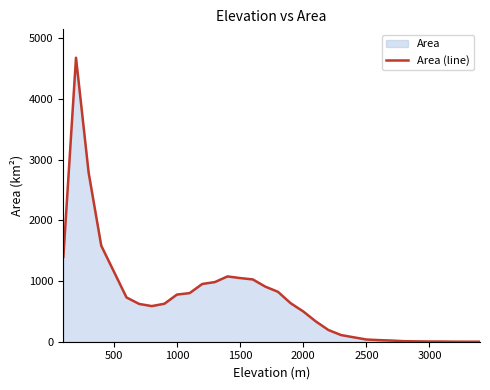

Reading right to left, extract all data points from this chart.

0.4	0.4	0.8	3.0	3.8	6.1	8.7	19.0	26.5	36.6	72.8	109.7	192.2	333.7	499.1	635.0	822.5	907.5	1027.0	1049.3	1076.2	983.4	952.1	801.4	777.5	625.7	587.4	623.0	729.8	1156.6	1582.7	2787.3	4681.2	1400.0